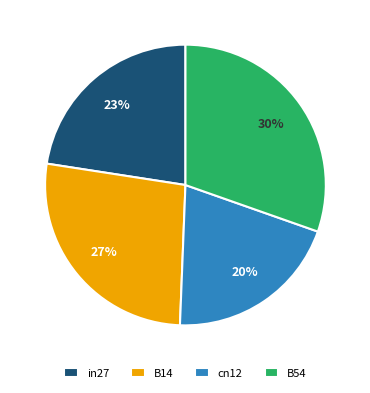

Do cn12 and B14 together represent more than half of the pie?

No